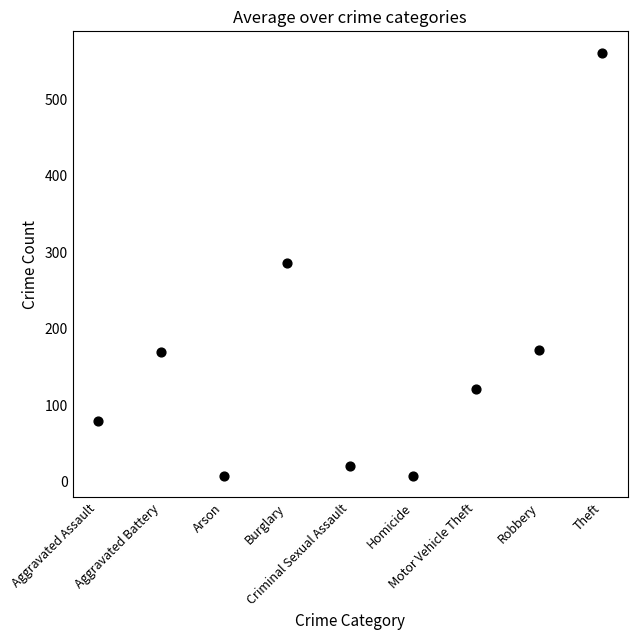

What is the range of Y values (max minus min)?

554